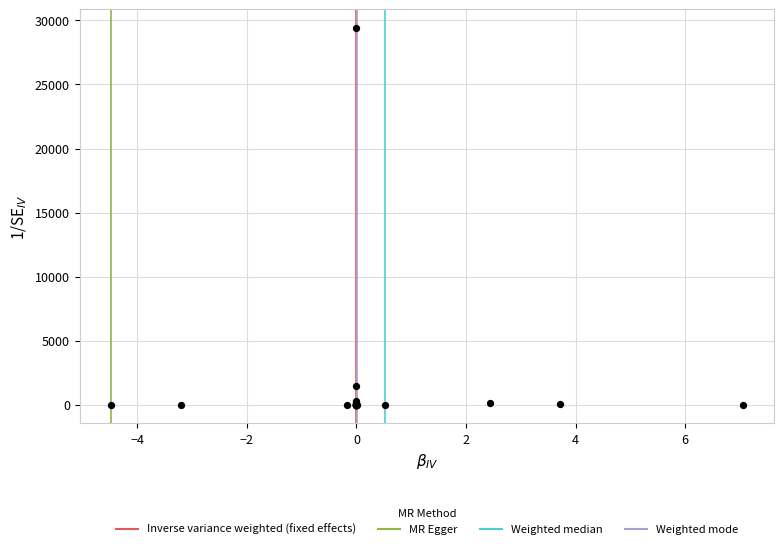

What Y value in the scatter plot is closest to 14694?

1486.0